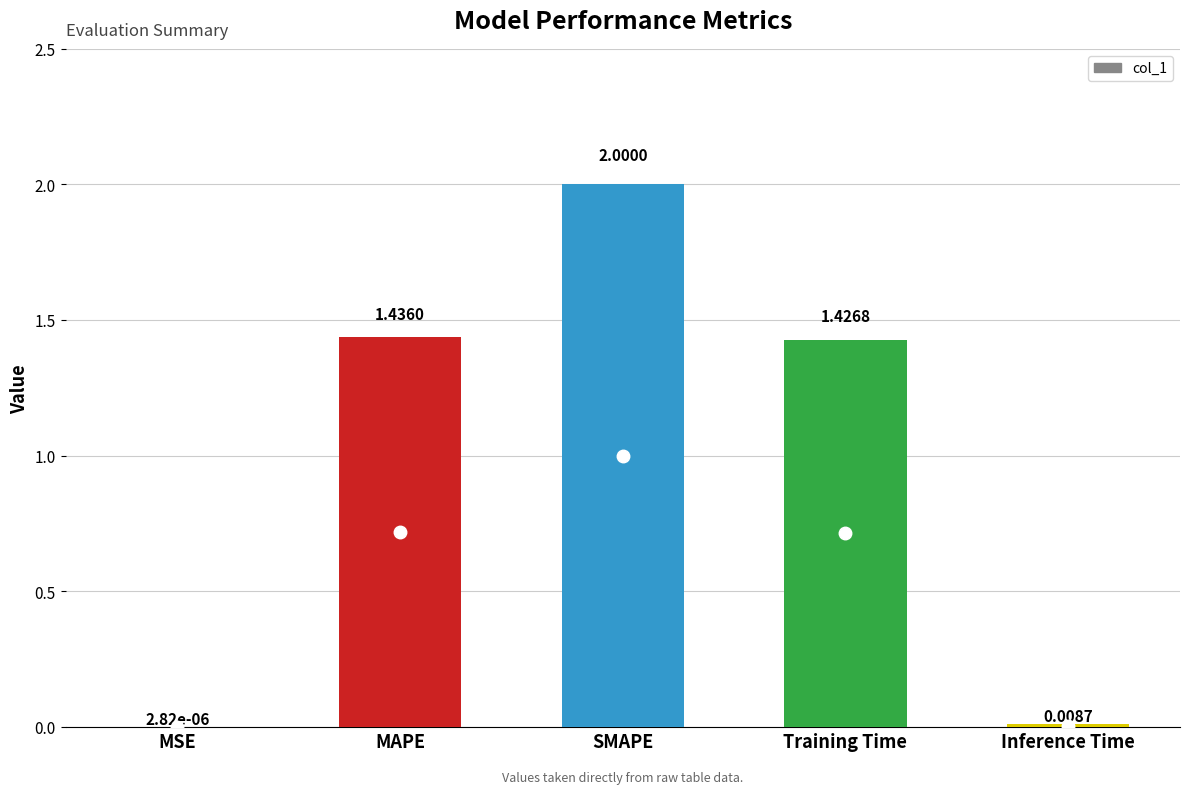

At which label does the data first exceed 1?

MAPE